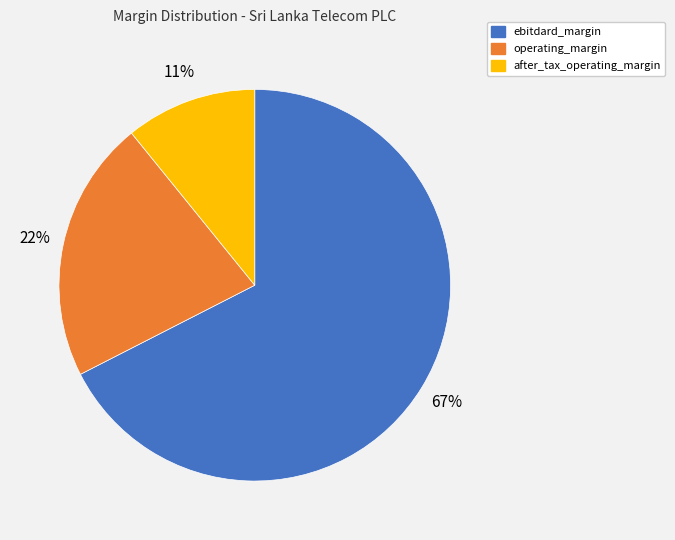

Is there a majority slice in this chart?

Yes